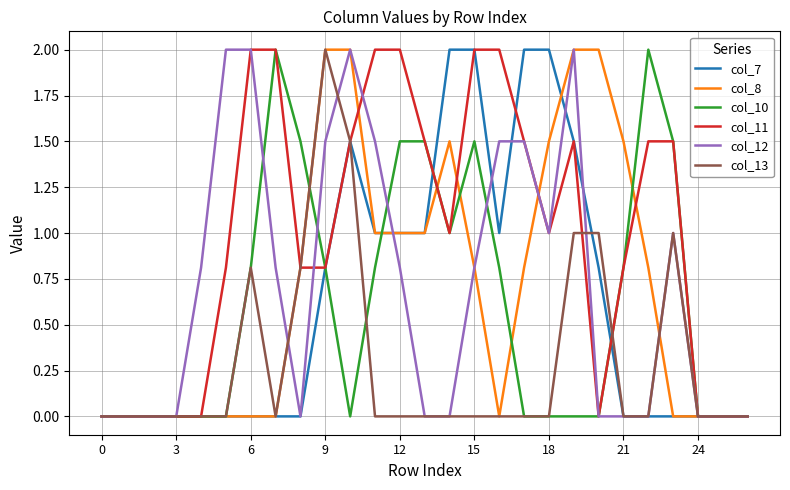

Reading left to right, list all the values displayed in this chart.

col_7: 0.0	0.0	0.0	0.0	0.0	0.0	0.0	0.0	0.0	0.8	1.5	1.0	1.0	1.0	2.0	2.0	1.0	2.0	2.0	1.5	0.8	0.0	0.0	0.0	0.0	0.0	0.0
col_8: 0.0	0.0	0.0	0.0	0.0	0.0	0.0	0.0	0.8	2.0	2.0	1.0	1.0	1.0	1.5	0.8	0.0	0.8	1.5	2.0	2.0	1.5	0.8	0.0	0.0	0.0	0.0
col_10: 0.0	0.0	0.0	0.0	0.0	0.0	0.8	2.0	1.5	0.8	0.0	0.8	1.5	1.5	1.0	1.5	0.8	0.0	0.0	0.0	0.0	0.8	2.0	1.5	0.0	0.0	0.0
col_11: 0.0	0.0	0.0	0.0	0.0	0.8	2.0	2.0	0.8	0.8	1.5	2.0	2.0	1.5	1.0	2.0	2.0	1.5	1.0	1.5	0.0	0.8	1.5	1.5	0.0	0.0	0.0
col_12: 0.0	0.0	0.0	0.0	0.8	2.0	2.0	0.8	0.0	1.5	2.0	1.5	0.8	0.0	0.0	0.8	1.5	1.5	1.0	2.0	0.0	0.0	0.0	1.0	0.0	0.0	0.0
col_13: 0.0	0.0	0.0	0.0	0.0	0.0	0.8	0.0	0.8	2.0	1.5	0.0	0.0	0.0	0.0	0.0	0.0	0.0	0.0	1.0	1.0	0.0	0.0	1.0	0.0	0.0	0.0